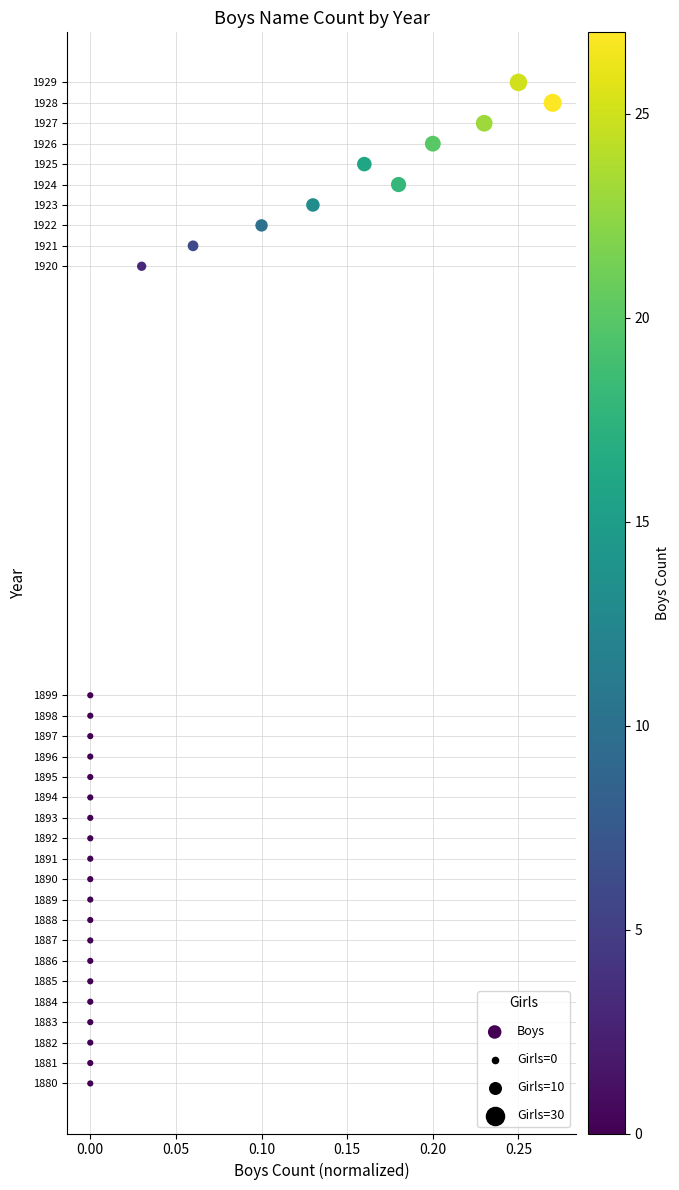

What is the range of Y values (max minus min)?

49